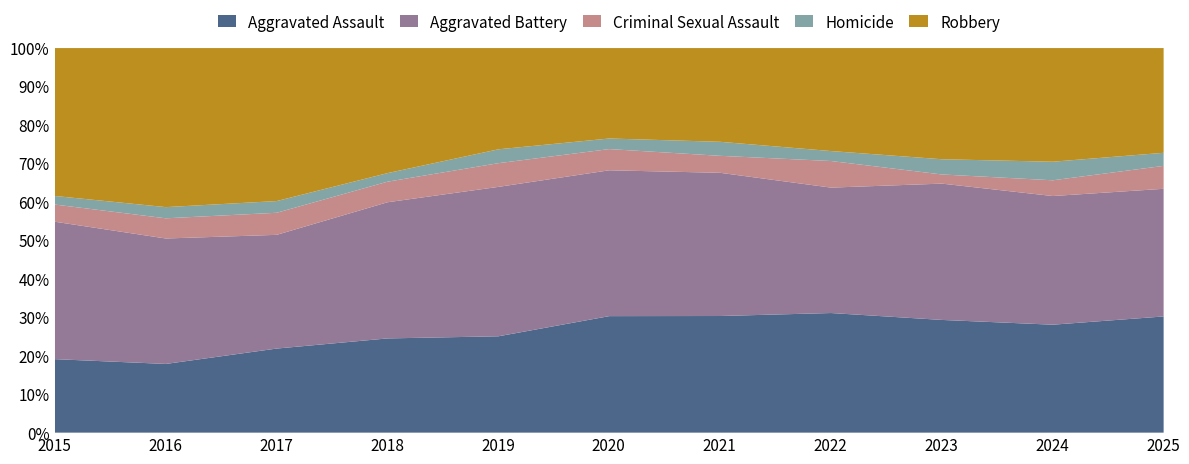

Rank the series by their maximum value, from highest to lowest.

Robbery, Aggravated Battery, Aggravated Assault, Criminal Sexual Assault, Homicide